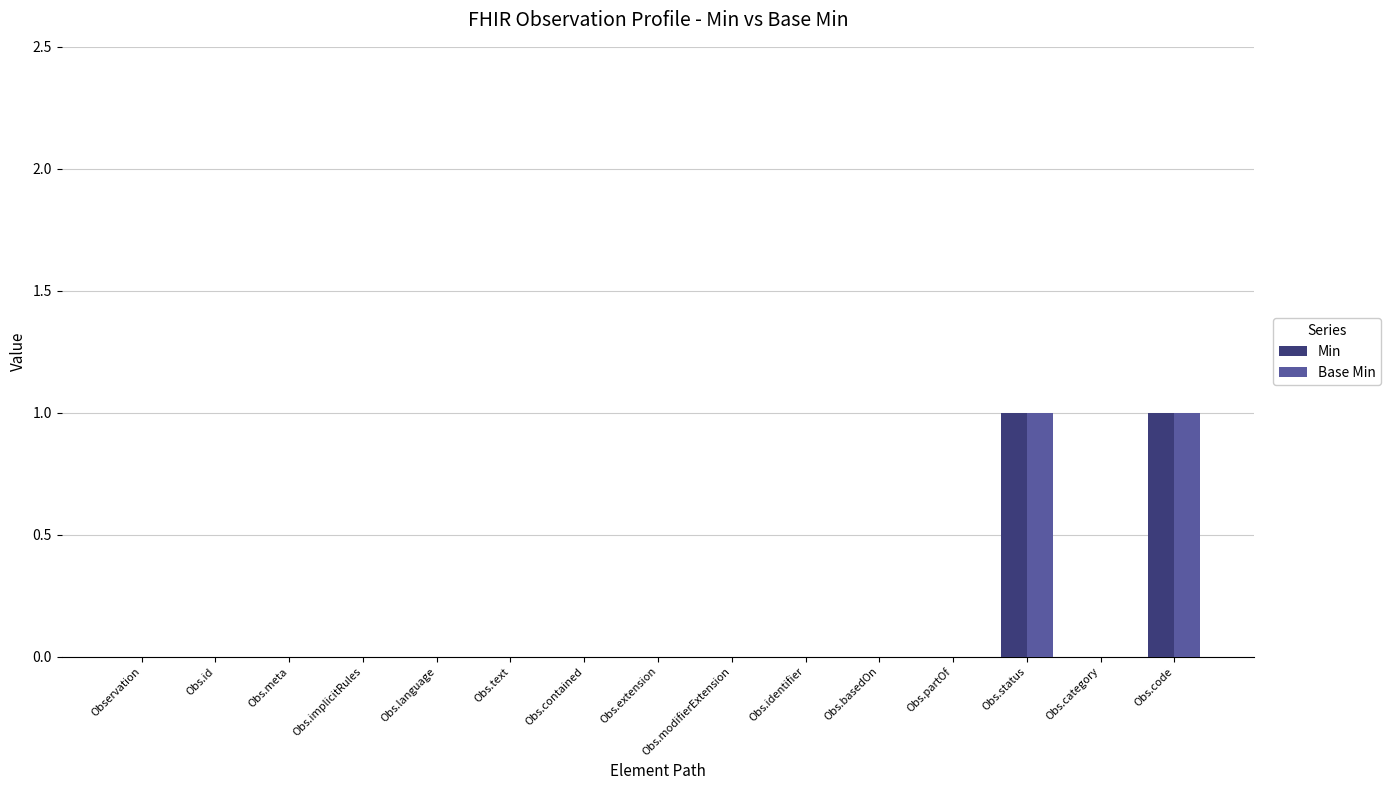

Reading left to right, transcribe all the data shown in this chart.

Min: 0	0	0	0	0	0	0	0	0	0	0	0	1	0	1
Base Min: 0	0	0	0	0	0	0	0	0	0	0	0	1	0	1